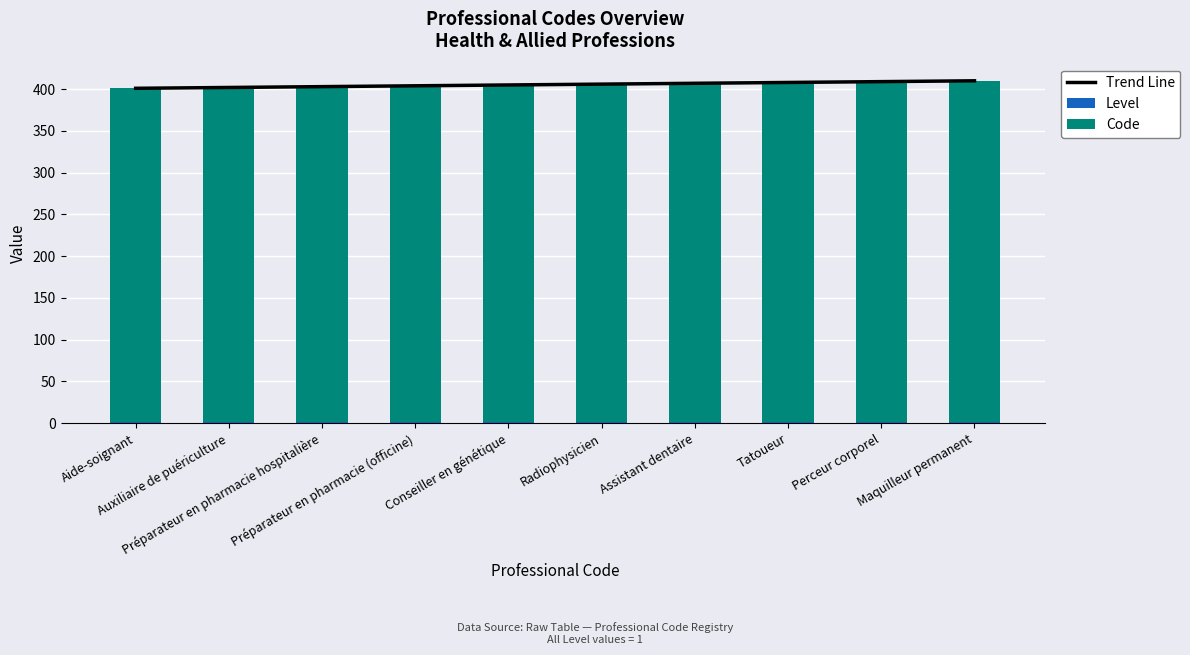

True or false: Level has a value of 0 at Maquilleur permanent.

False